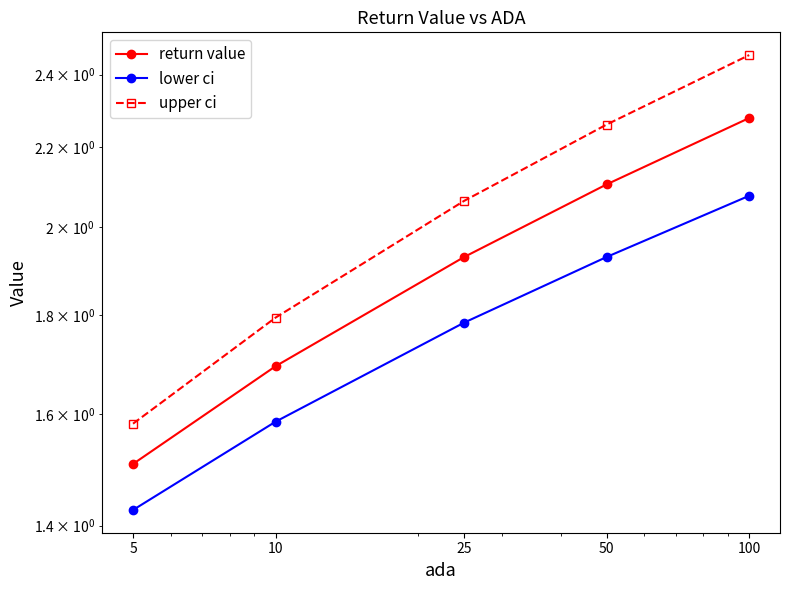

What are all the series names shown in the legend?

return value, lower ci, upper ci